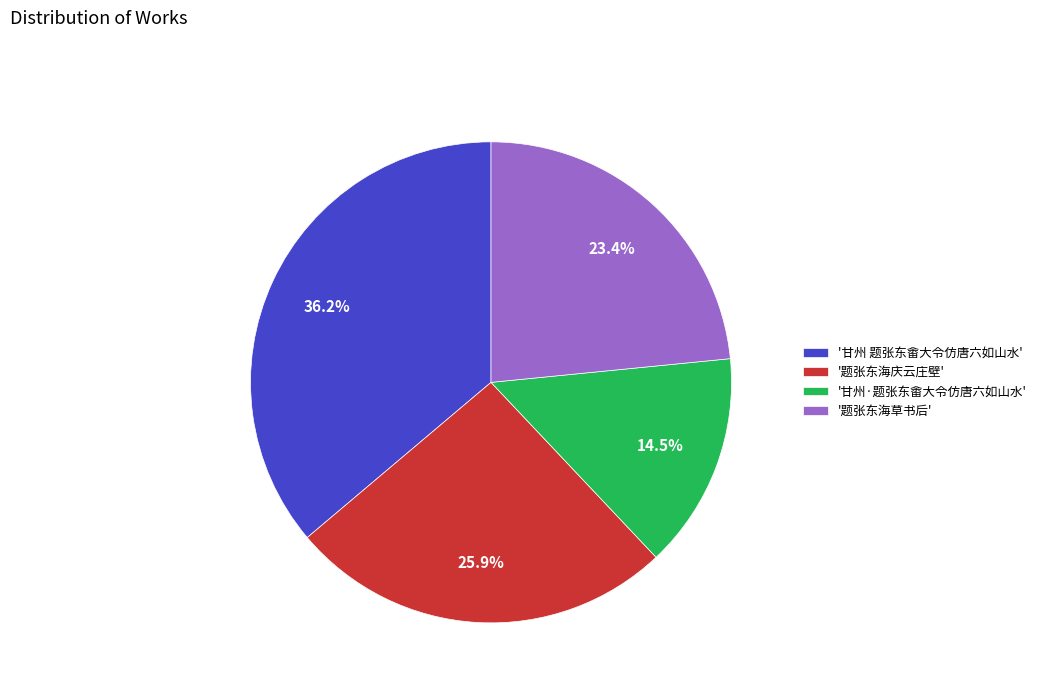

Rank the categories by value from lowest to highest.

'甘州·题张东畬大令仿唐六如山水', '题张东海草书后', '题张东海庆云庄壁', '甘州 题张东畬大令仿唐六如山水'